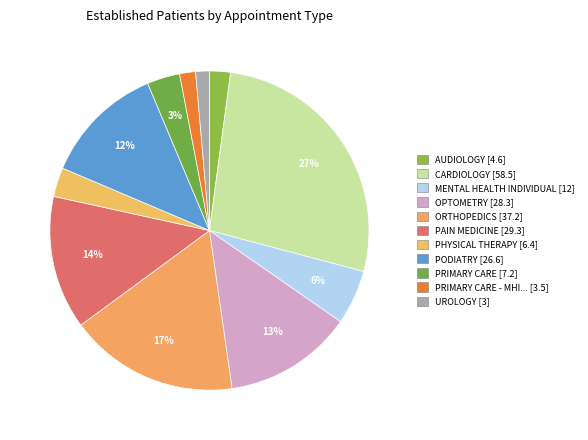

How many slices are in this pie chart?

11